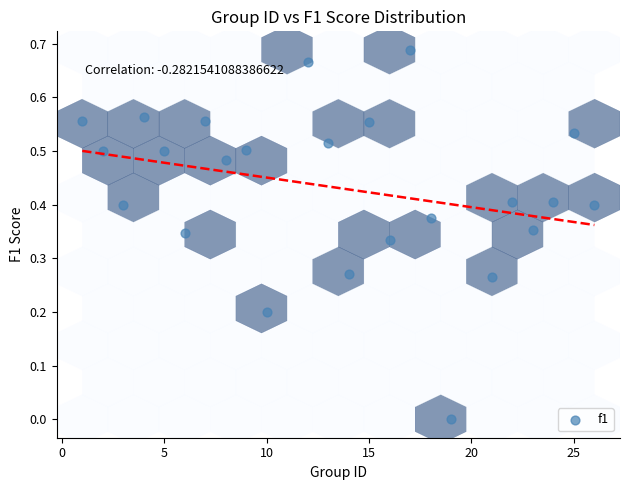

What is the range of X values (max minus min)?

25.0